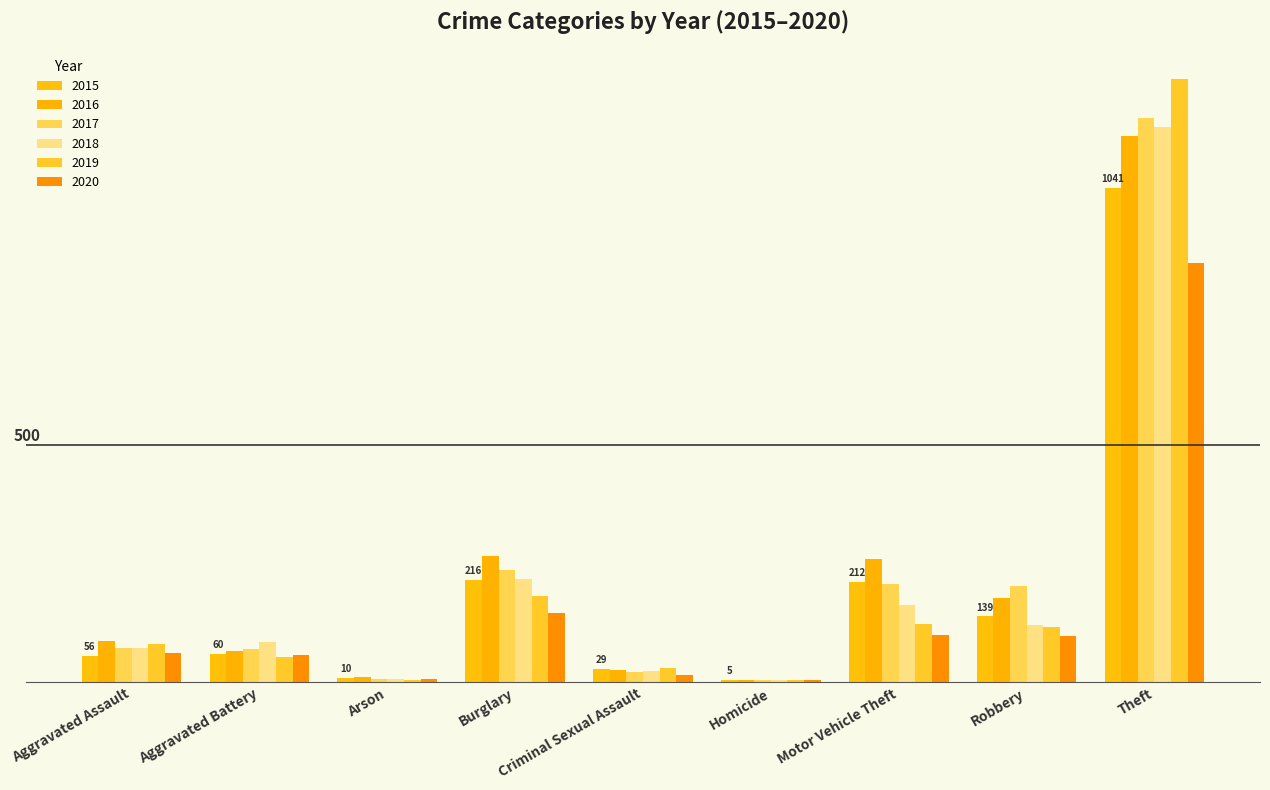

Reading right to left, what are all the values shown in this chart?

2015: Theft=1041	Robbery=139	Motor Vehicle Theft=212	Homicide=5	Criminal Sexual Assault=29	Burglary=216	Arson=10	Aggravated Battery=60	Aggravated Assault=56
2016: Theft=1151	Robbery=178	Motor Vehicle Theft=259	Homicide=4	Criminal Sexual Assault=26	Burglary=266	Arson=12	Aggravated Battery=66	Aggravated Assault=88
2017: Theft=1188	Robbery=202	Motor Vehicle Theft=208	Homicide=4	Criminal Sexual Assault=22	Burglary=237	Arson=7	Aggravated Battery=71	Aggravated Assault=72
2018: Theft=1170	Robbery=121	Motor Vehicle Theft=163	Homicide=4	Criminal Sexual Assault=24	Burglary=218	Arson=7	Aggravated Battery=86	Aggravated Assault=72
2019: Theft=1272	Robbery=116	Motor Vehicle Theft=123	Homicide=4	Criminal Sexual Assault=31	Burglary=182	Arson=5	Aggravated Battery=53	Aggravated Assault=80
2020: Theft=884	Robbery=97	Motor Vehicle Theft=99	Homicide=5	Criminal Sexual Assault=16	Burglary=146	Arson=7	Aggravated Battery=57	Aggravated Assault=62